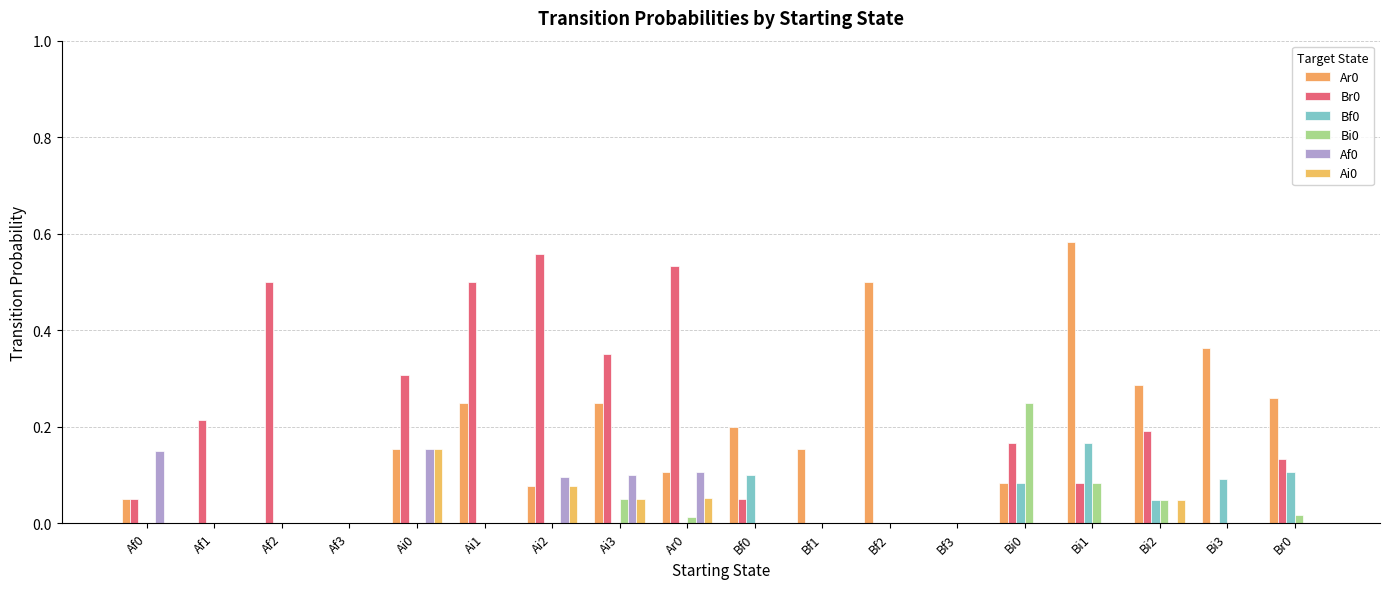

What is the spread (max minus min) of values at Ai3?

0.3